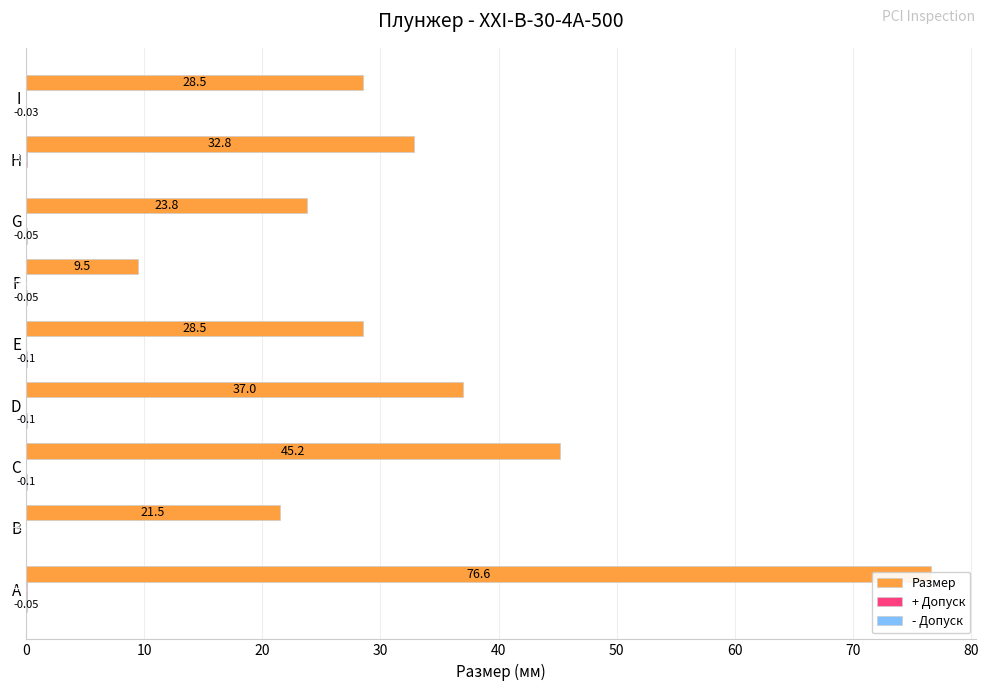

The Размер series shows 46.4 at A. True or false?

False